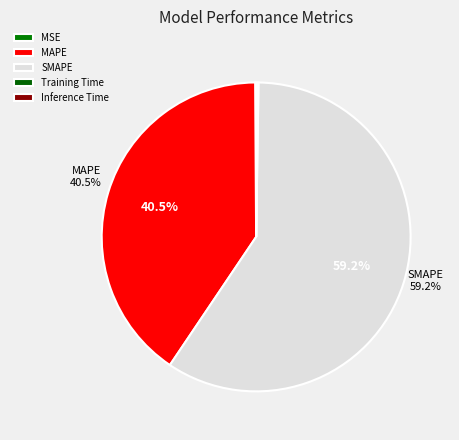

Which slice is the largest?

SMAPE